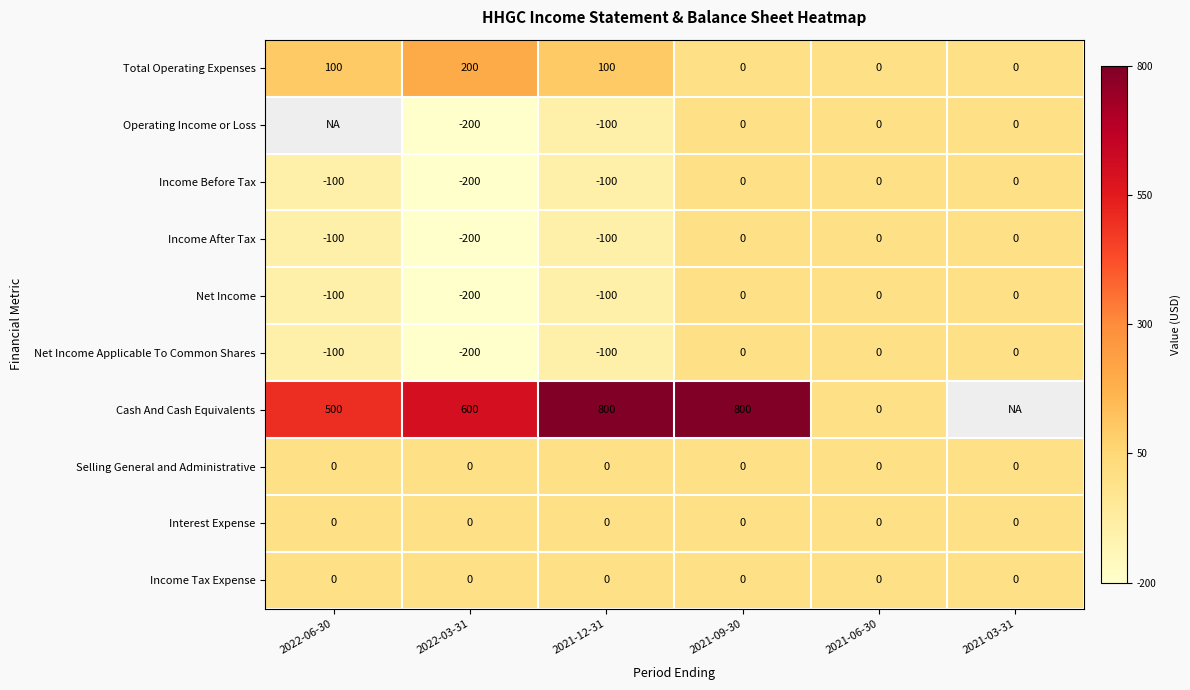

At how many categories does at least one series exceed 151?

6